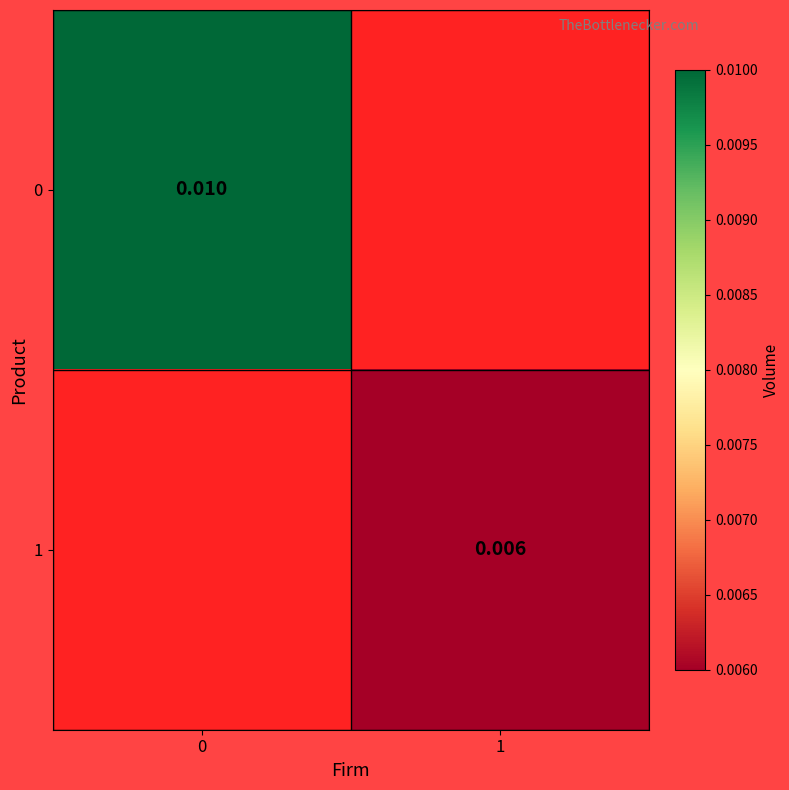

Is the value of 1 at 1 greater than the value of 0 at 0?

No